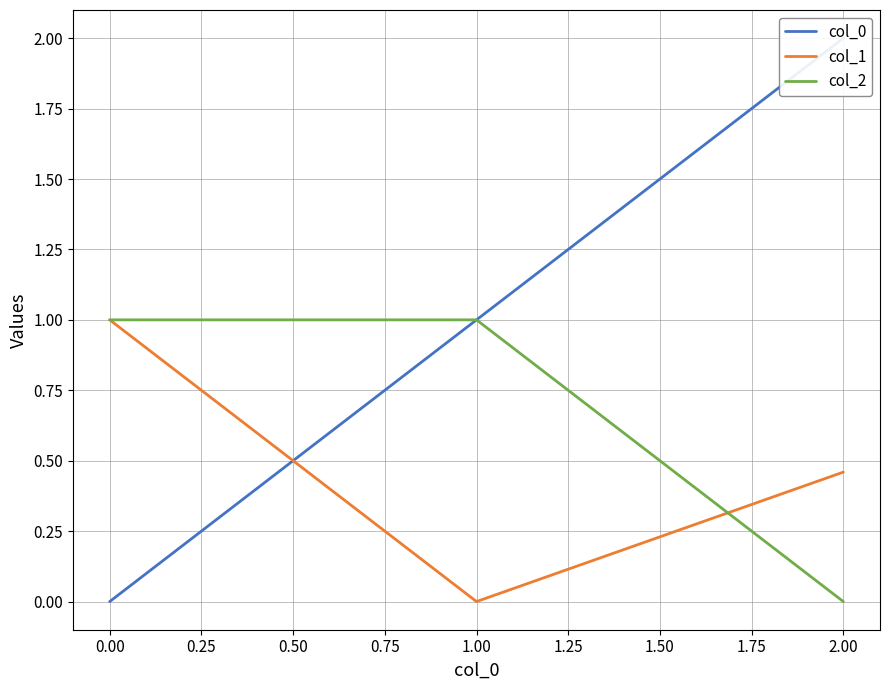

The value of col_1 at 2.00 is 0.8. True or false?

False